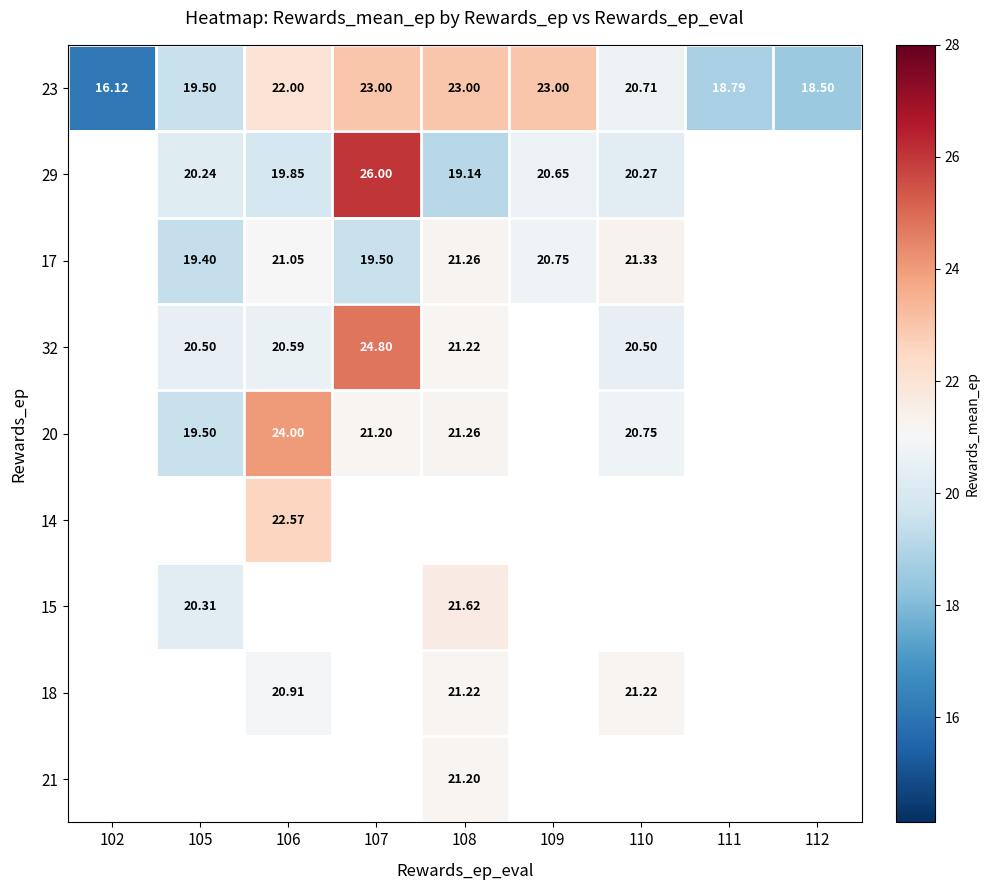

Which category has the lowest value across all series?

102